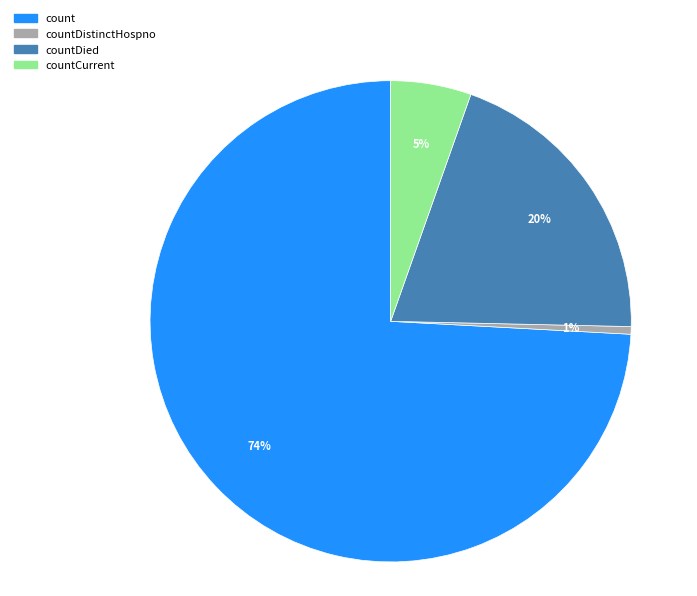

Does any single category account for the majority?

Yes